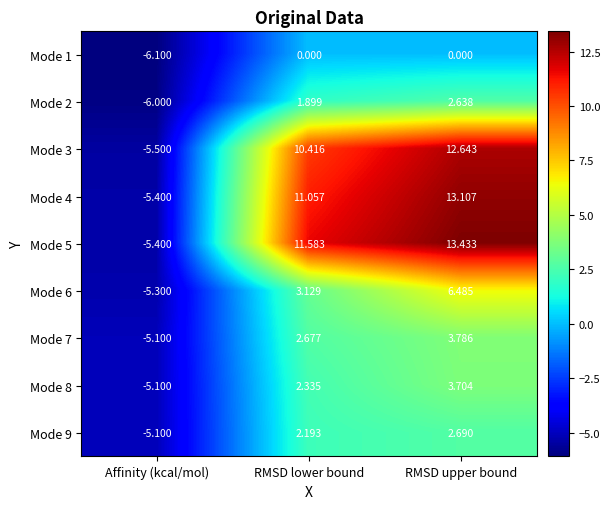

Rank the categories by Mode 7 value from lowest to highest.

Affinity (kcal/mol), RMSD lower bound, RMSD upper bound